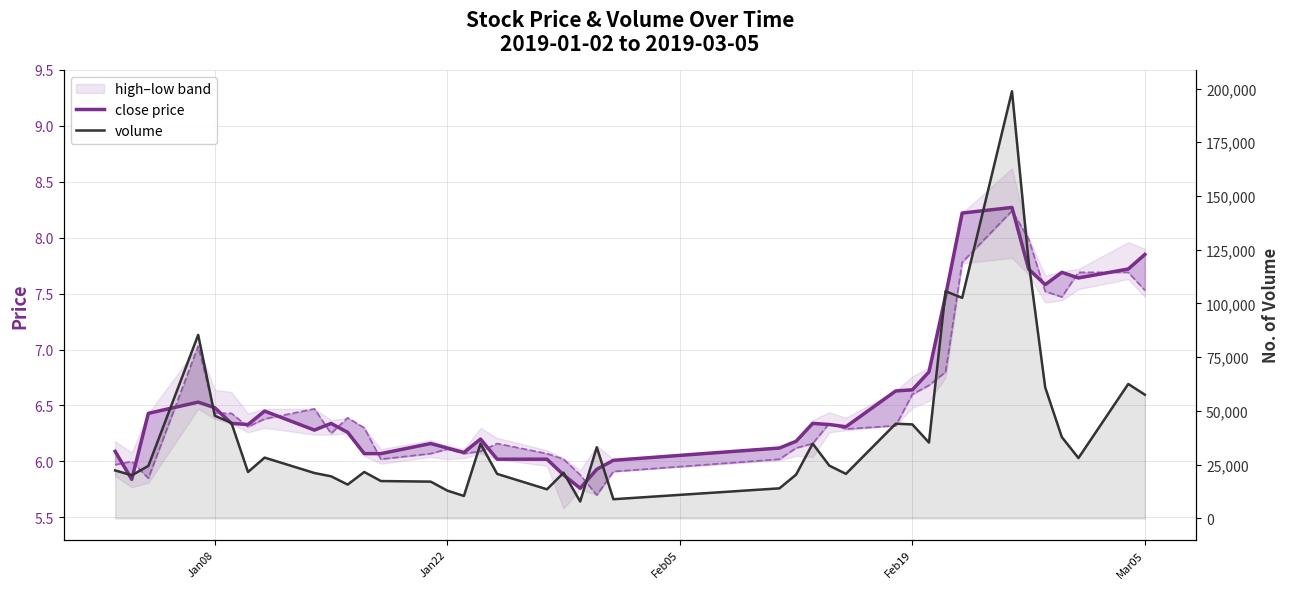

How many values in the open_line series exceed 6?

34